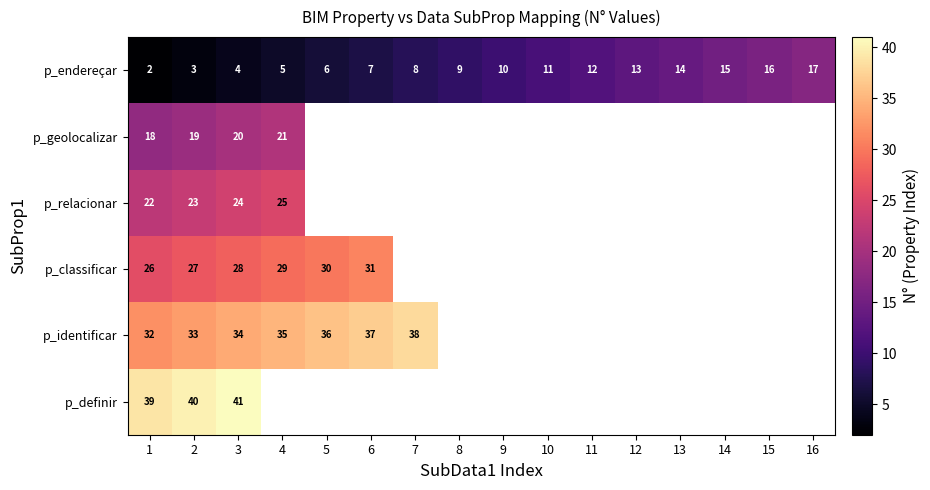

Count the number of categories in the chart.

16